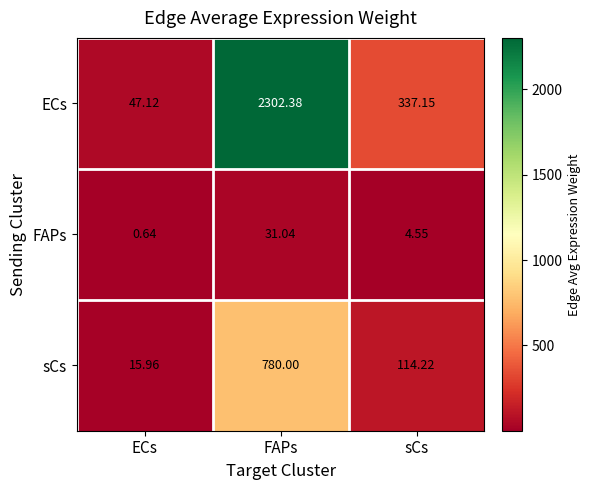

At which label does sCs reach its peak?

FAPs